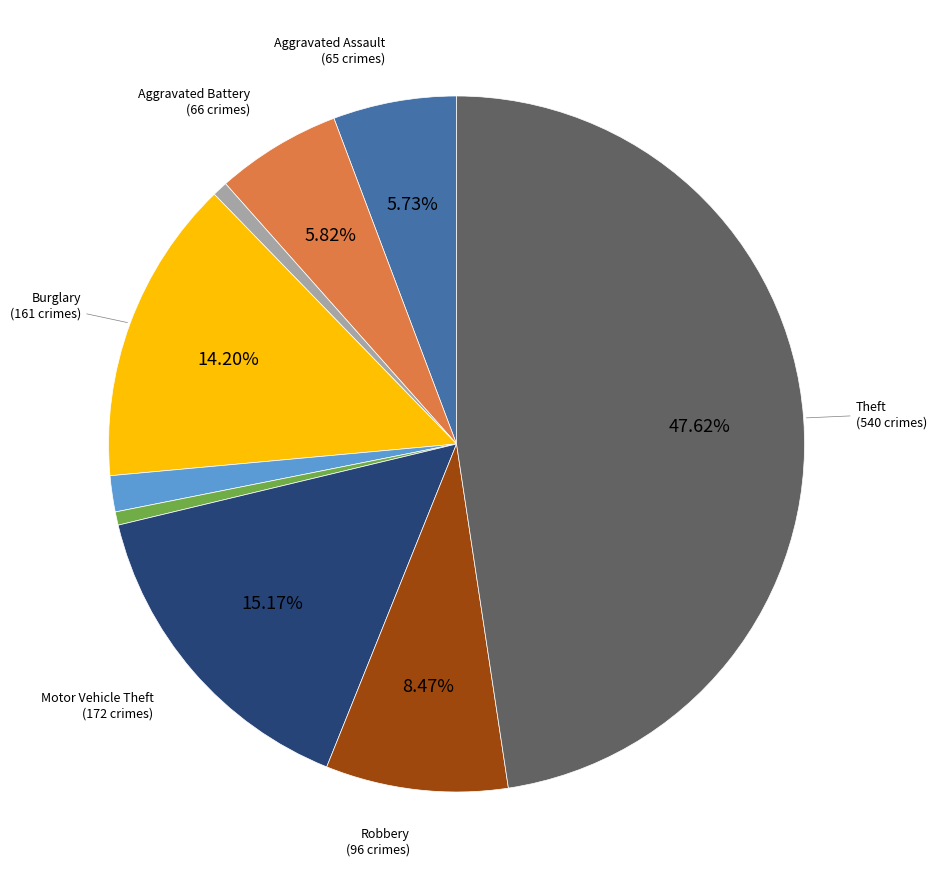

Does any single category account for the majority?

No